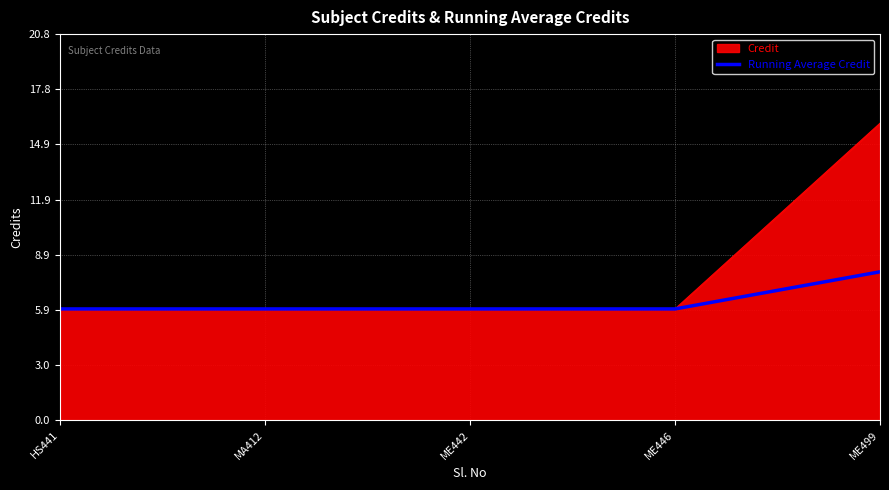

List the series in order of their overall mean, highest first.

Credit, Running Average Credit